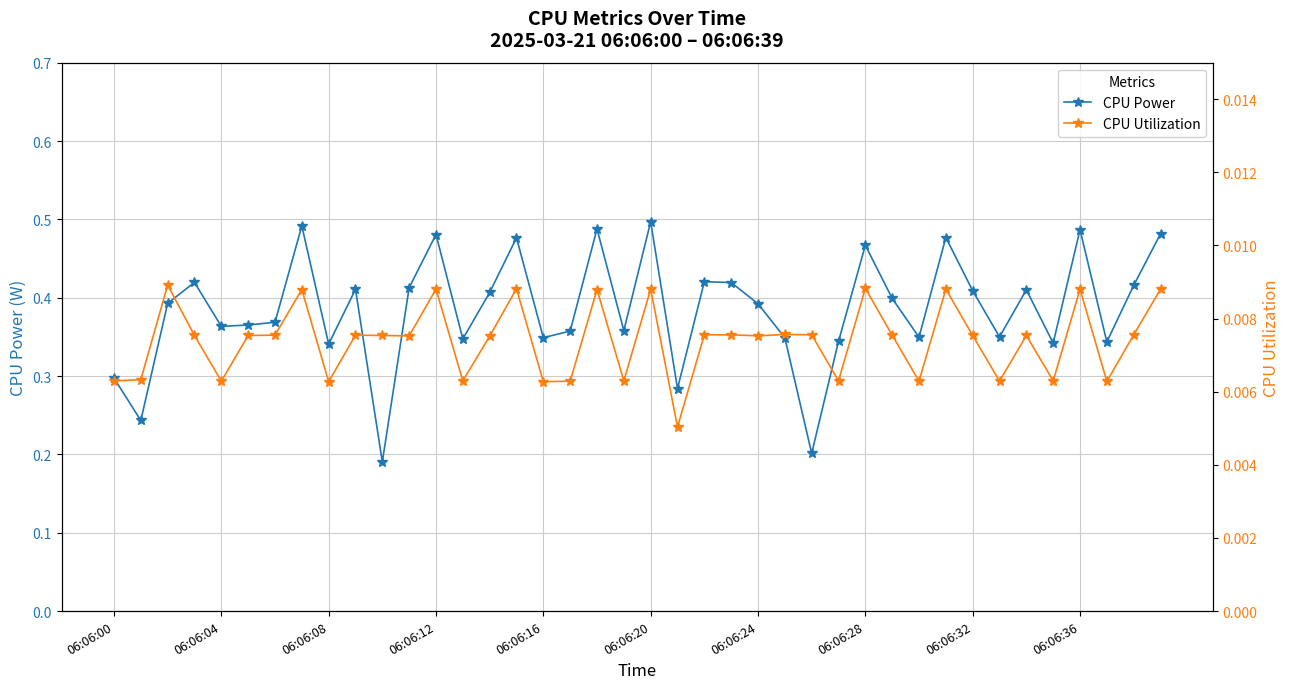

True or false: CPU Utilization has more than 0 points higher than both neighbors.

True